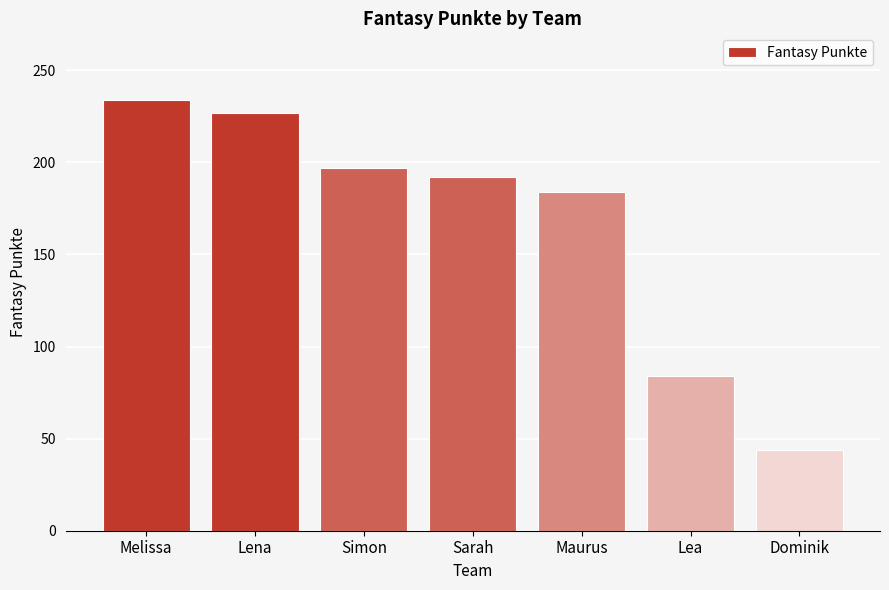

How many categories are shown in the chart?

7